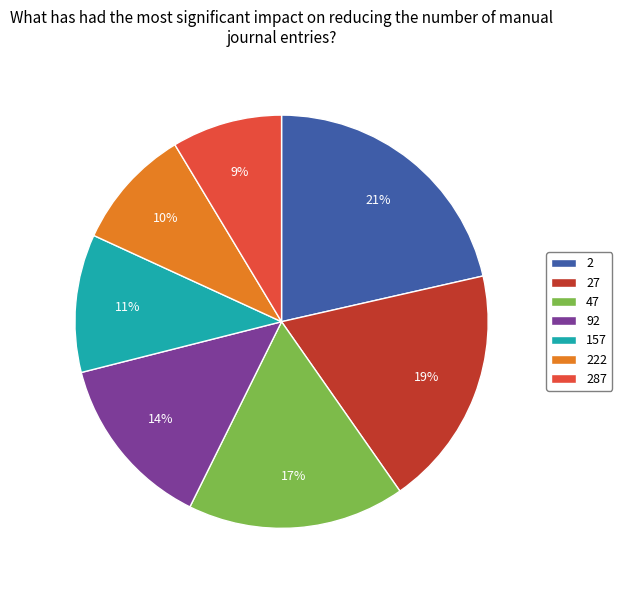

How many slices are in this pie chart?

7